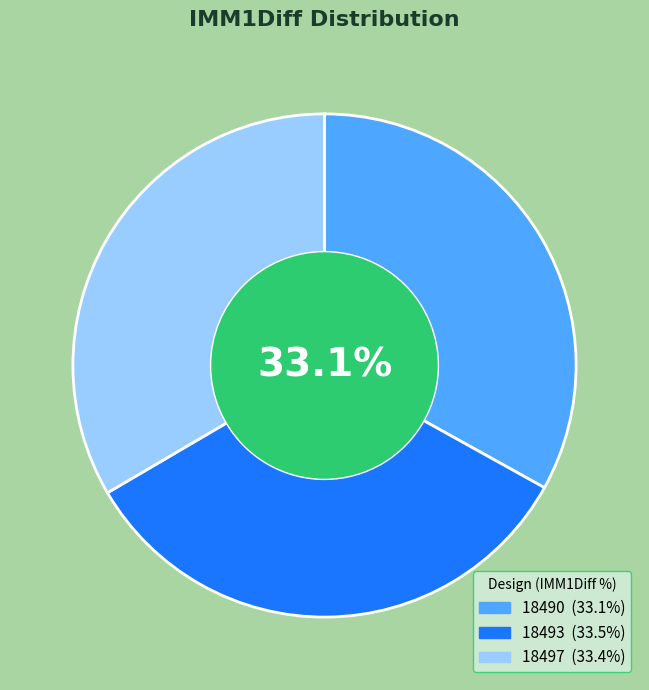

What is the ratio of the value at 18497 to the value at 18493?

1.0